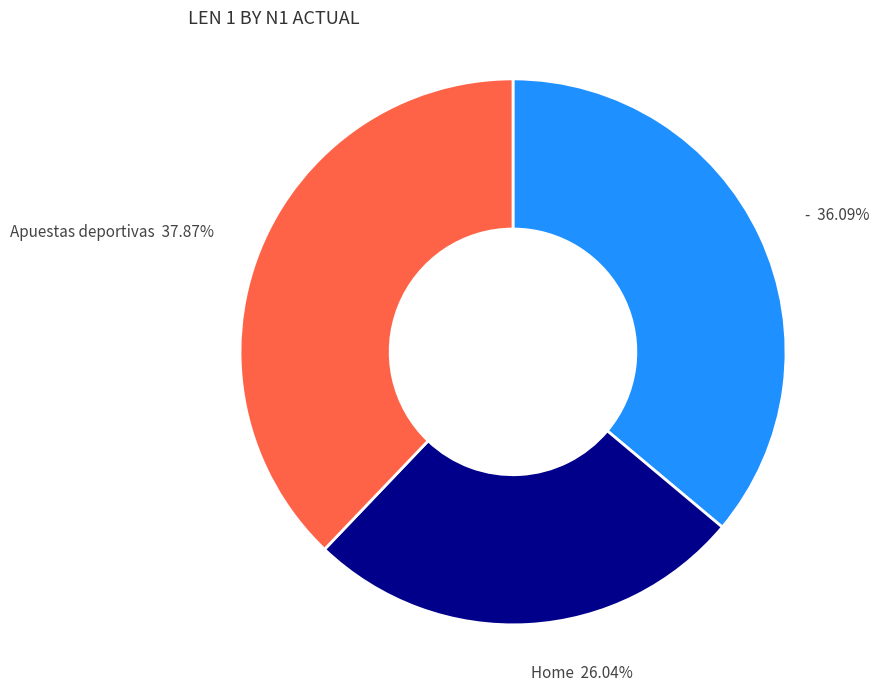

How many slices are in this pie chart?

3